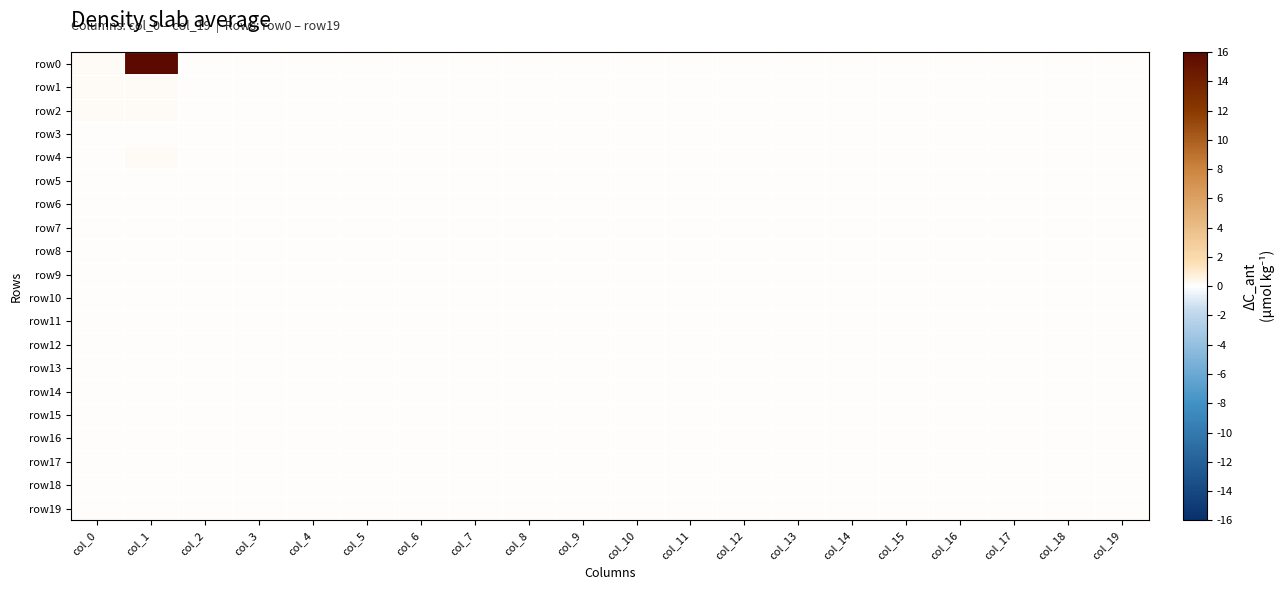

Count the number of data series in this chart.

20